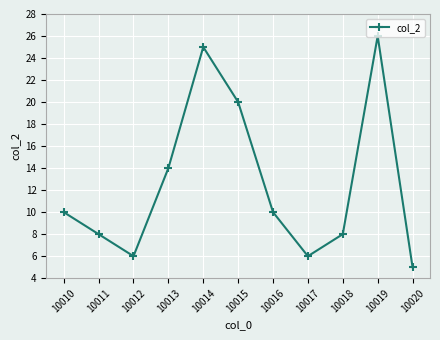

What is the approximate value at 10013, to the nearest 10?

10